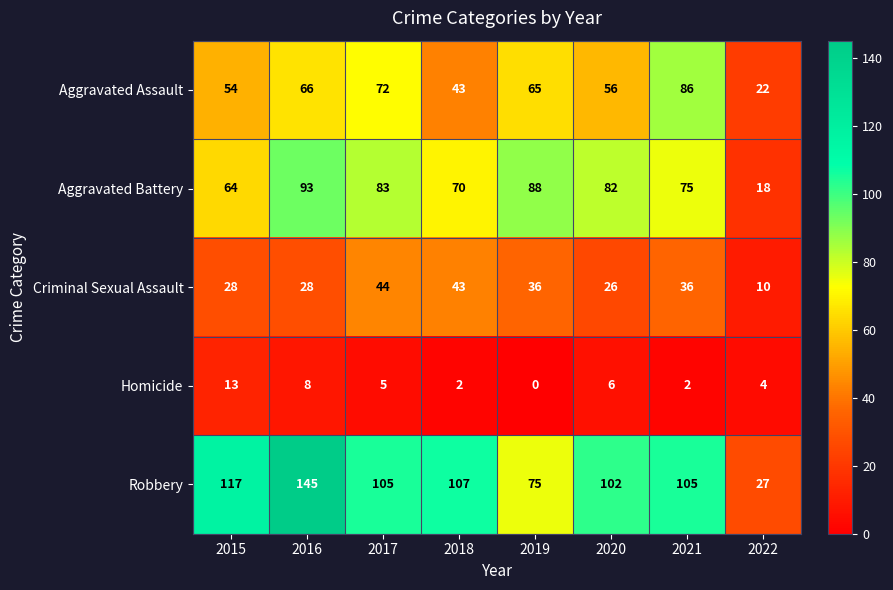

True or false: Aggravated Battery has a value of 83 at 2017.

True